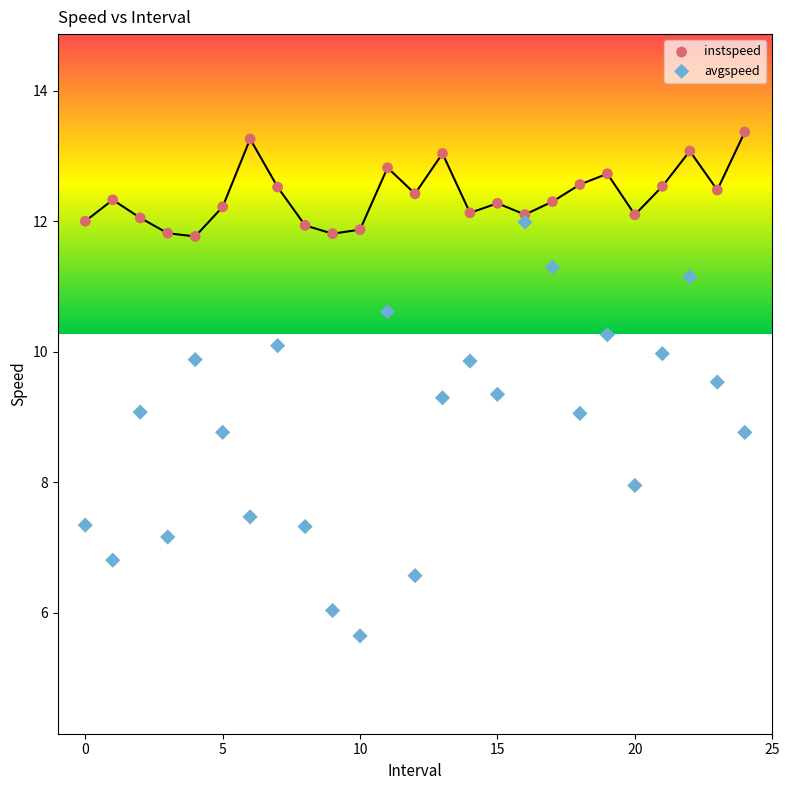

Which series contains the highest Y value?

instspeed